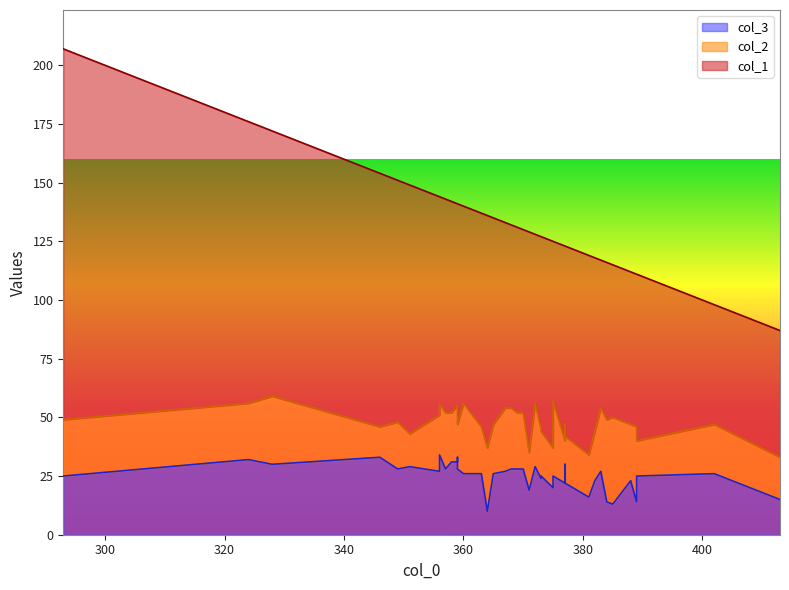

True or false: col_3 and col_1 cross at least once.

False